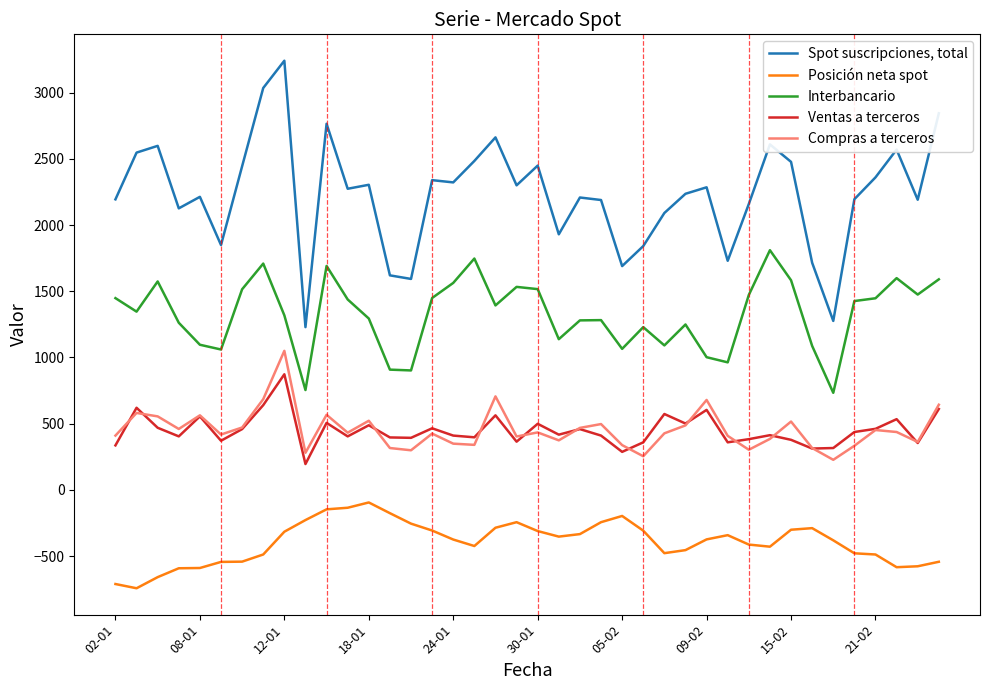

Which series has the largest total across all categories?

Spot suscripciones, total